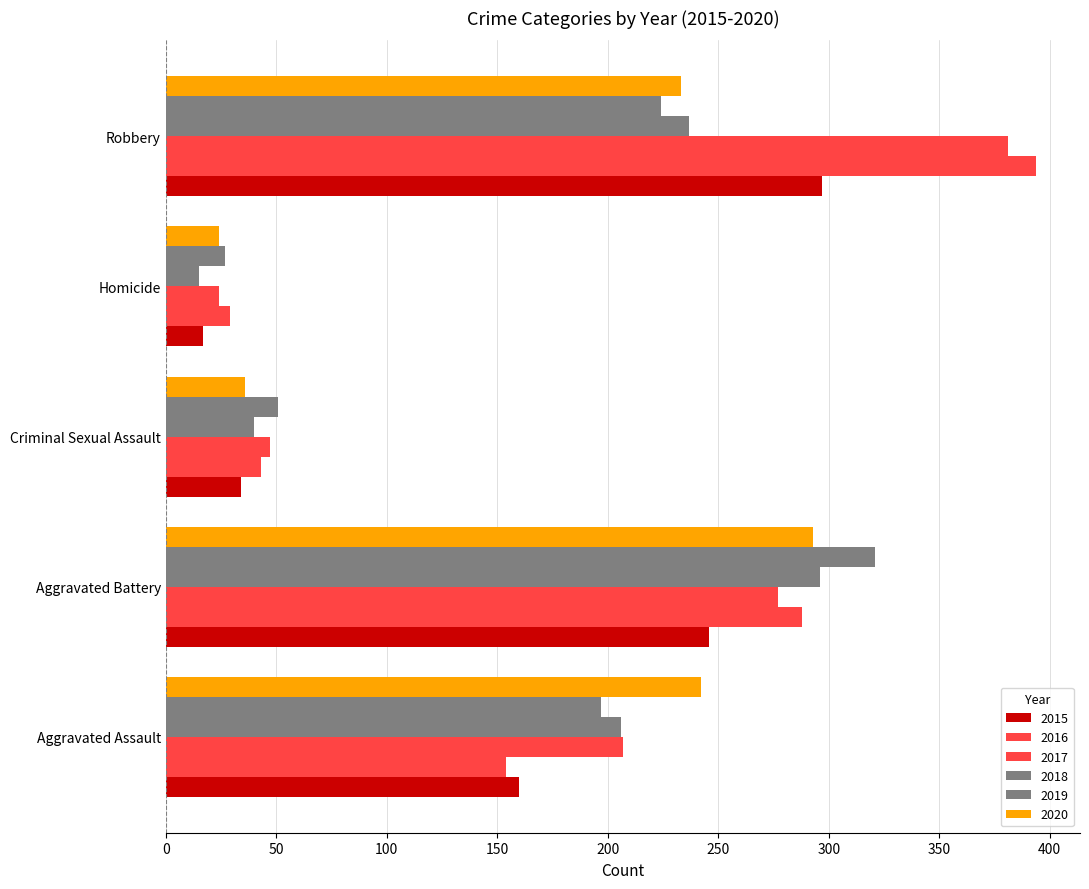

Is it true that 2015 equals 246 at Aggravated Battery?

True